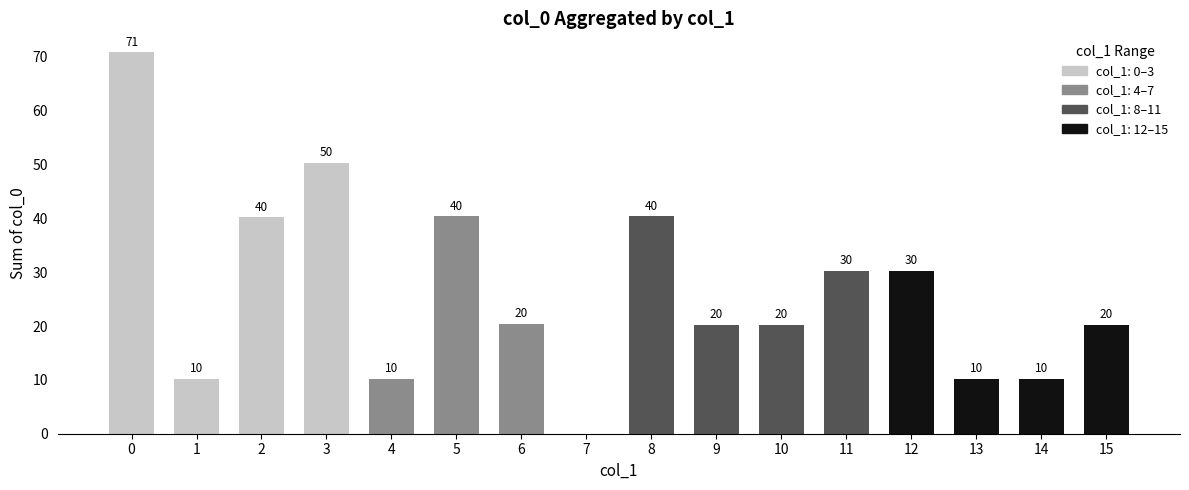

Which has a higher value, 8 or 11?

8